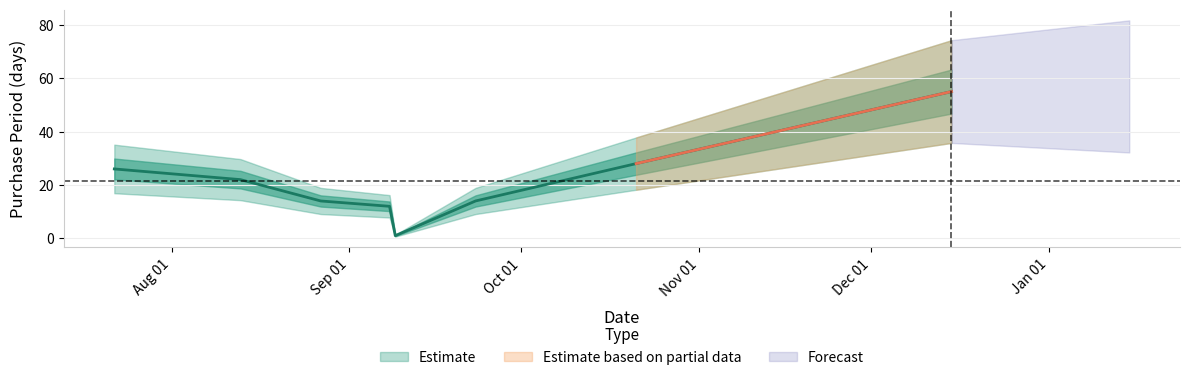

At which label is the value closest to 28?

2015-10-21